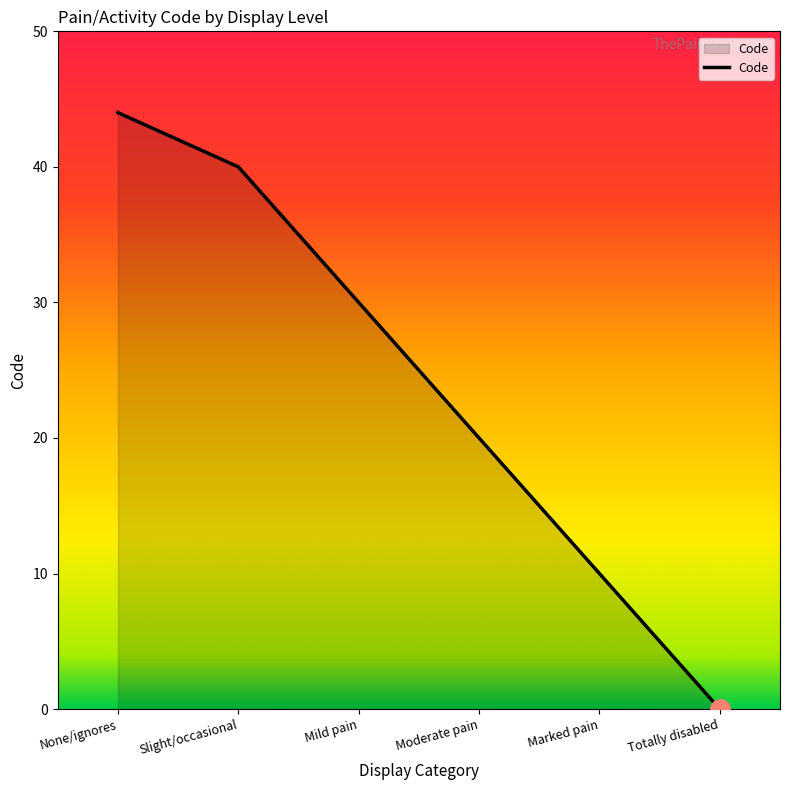

True or false: the data shows 22 at Slight/occasional.

False